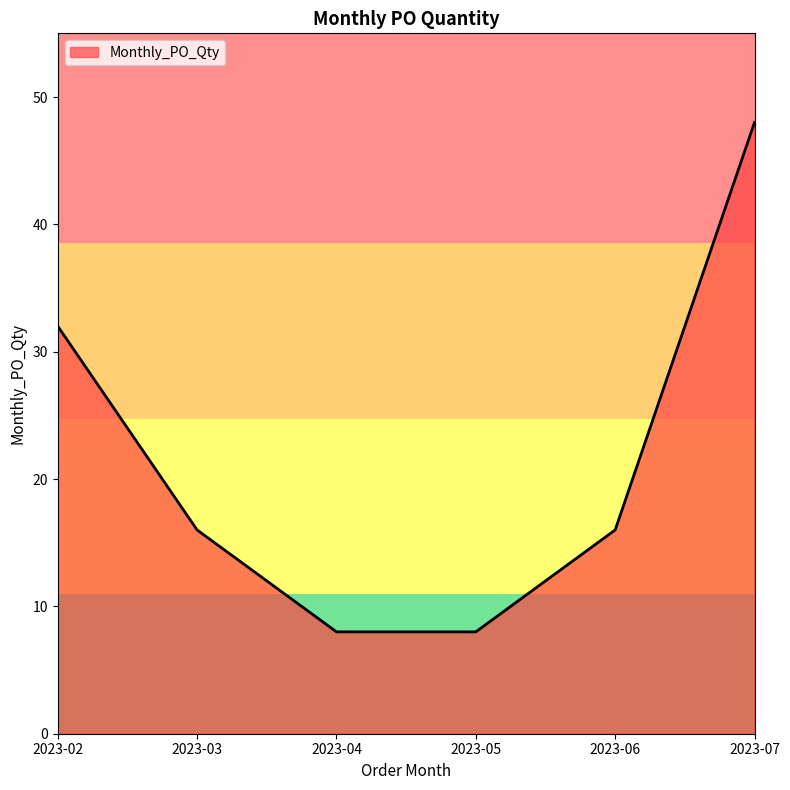

Which label corresponds to the largest value in the chart?

2023-07